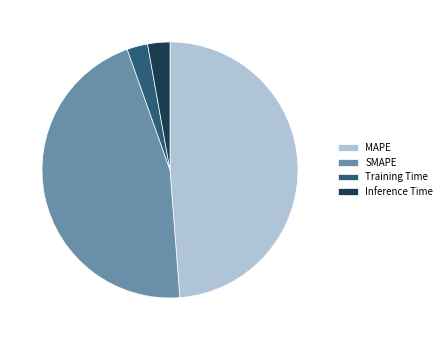

Count the number of slices in the pie.

4